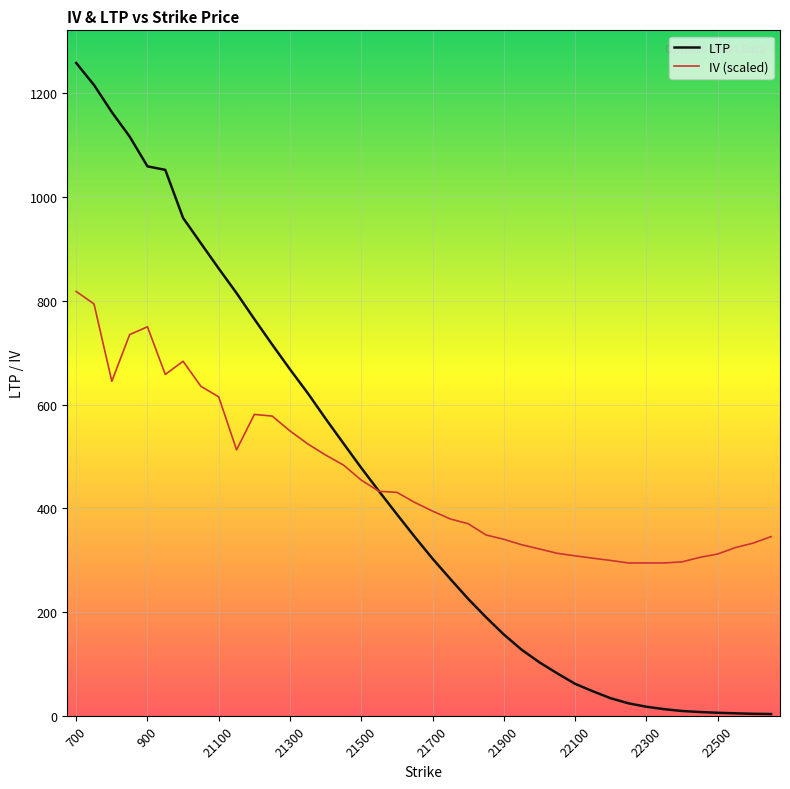

What is the minimum value for IV (scaled)?

294.6